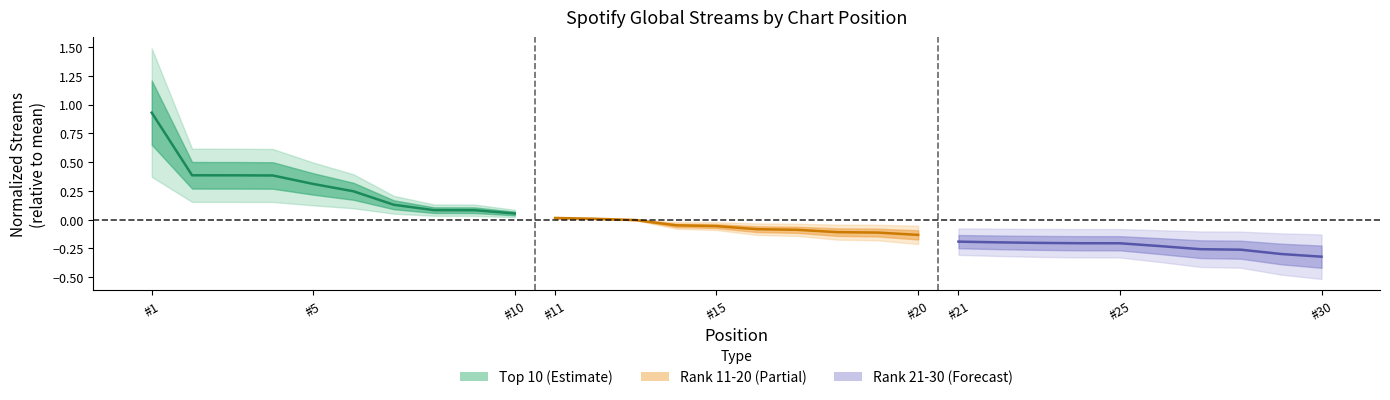

What is the difference between the maximum and second lowest values in the Rank 21-30 series?

0.1